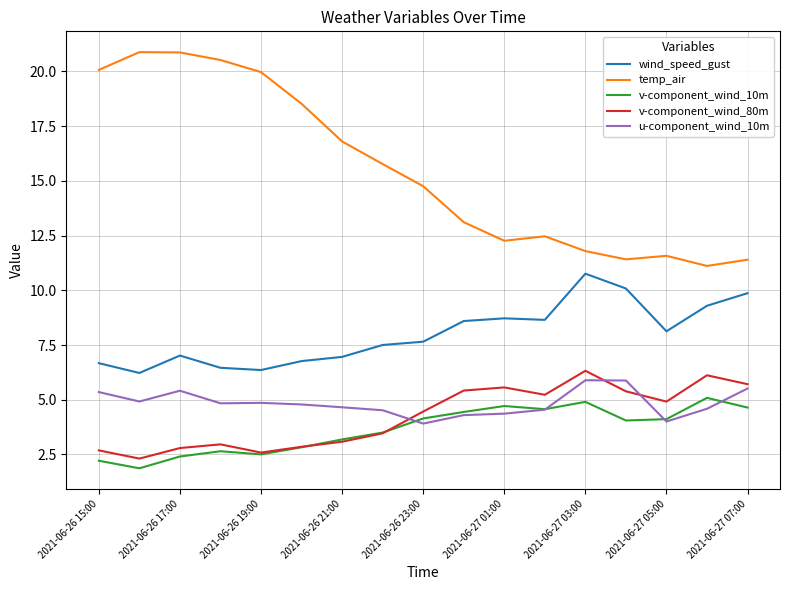

True or false: v-component_wind_10m and wind_speed_gust cross at least once.

False